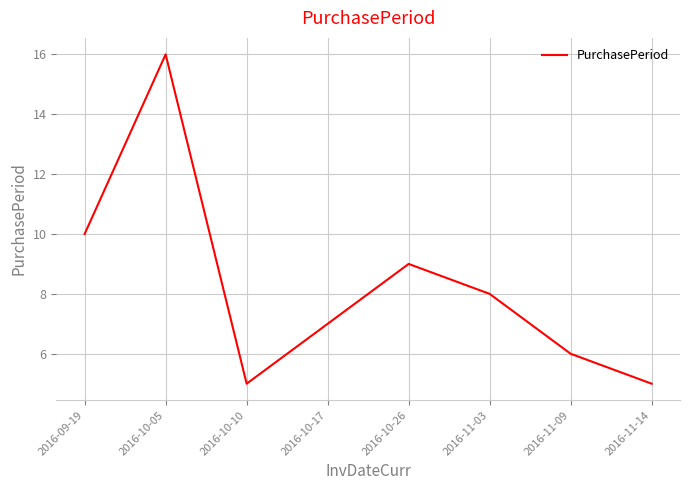

At which label does the data first exceed 8?

2016-09-19